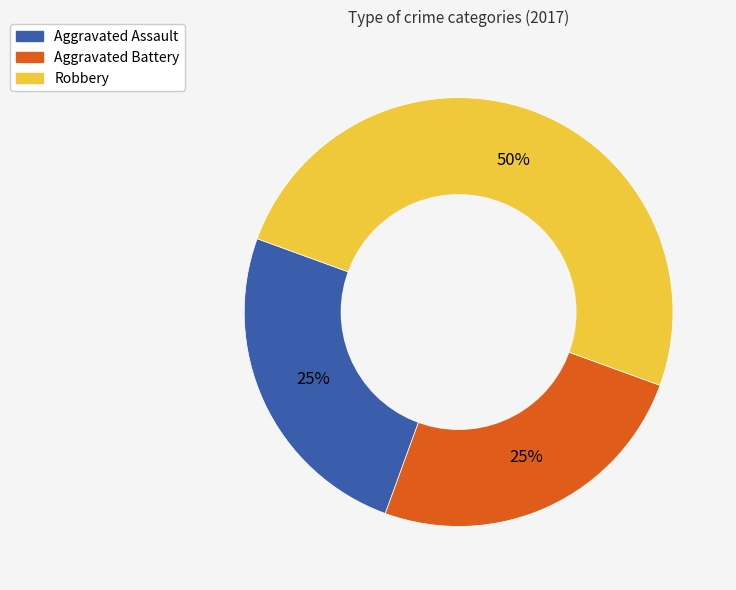

To the nearest percent, what is the combined percentage of Robbery and Aggravated Battery?

75%